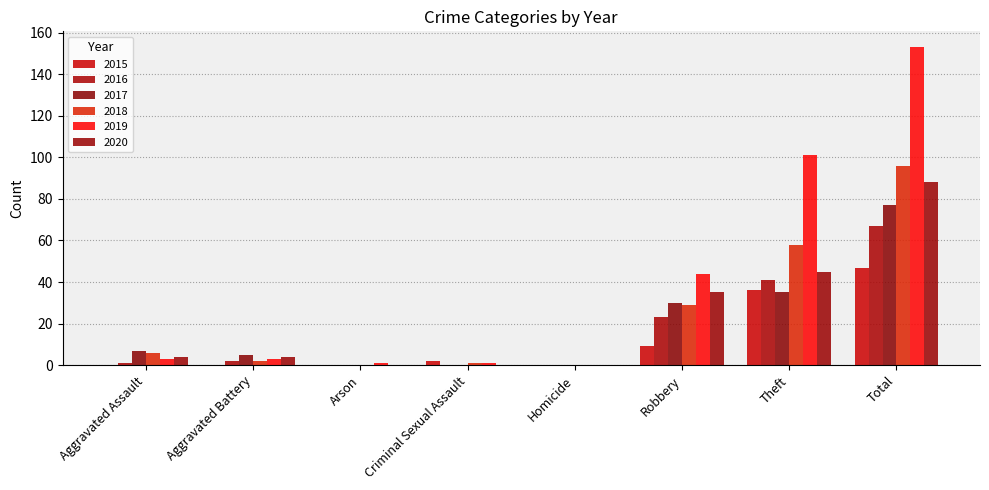

What position from the right is Robbery?

3